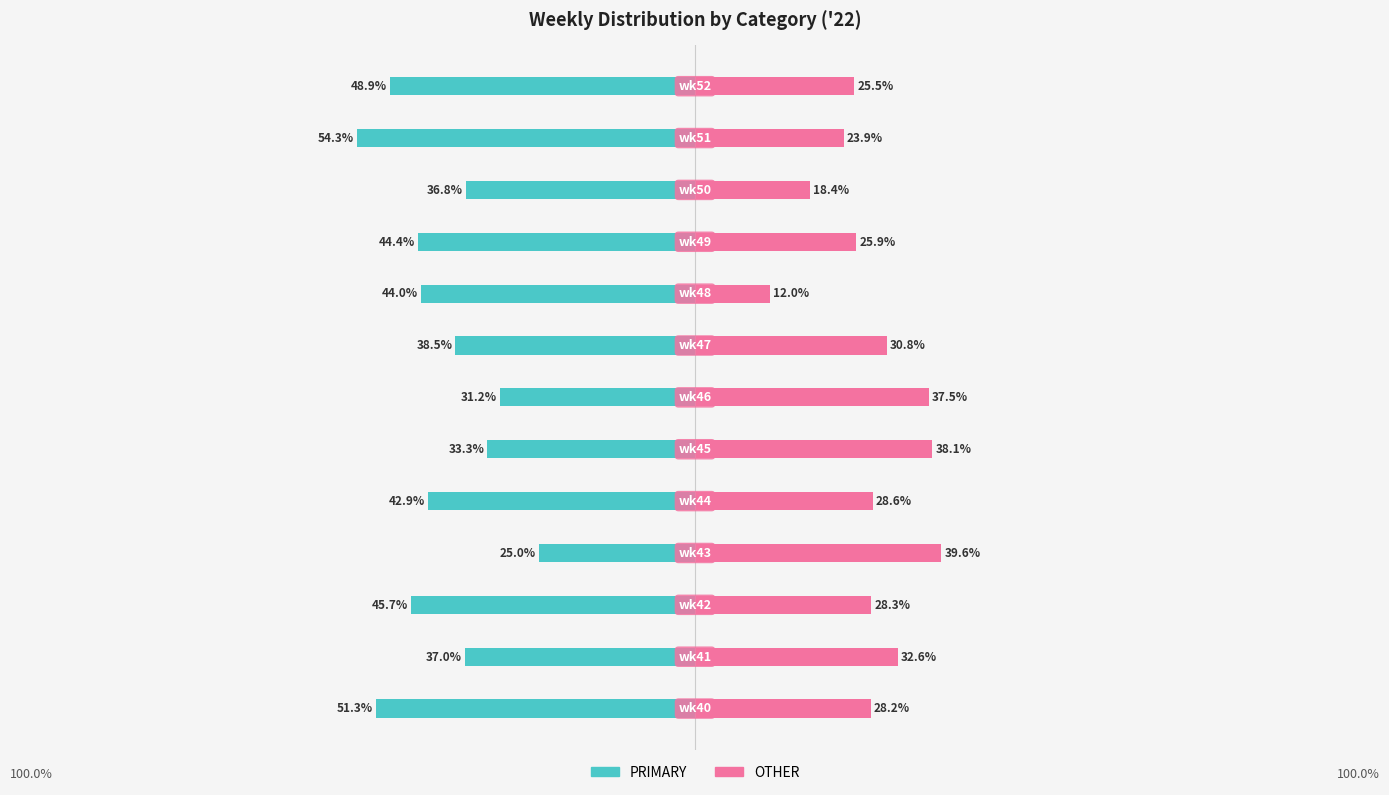

What is the value of the PRIMARY bar at the 8th from the left?

-38.5